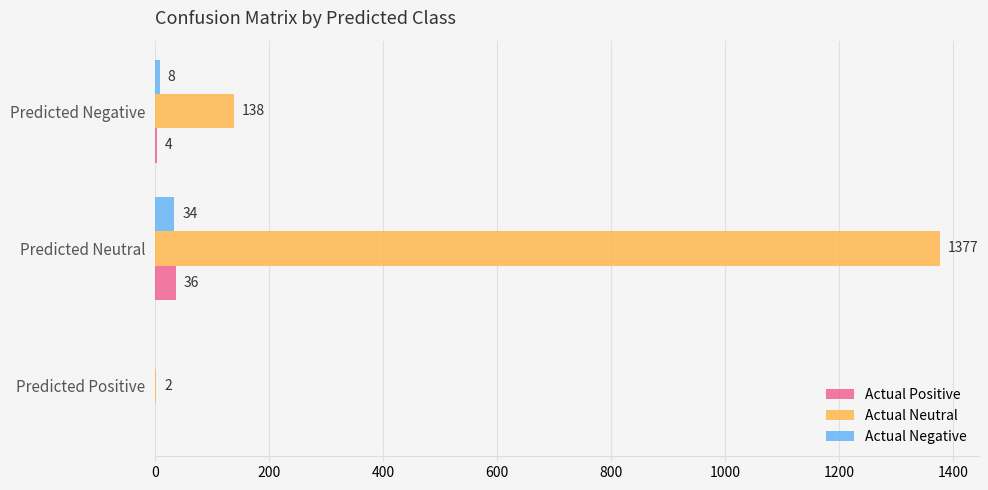

Read the Actual Neutral value at Predicted Neutral.

1377